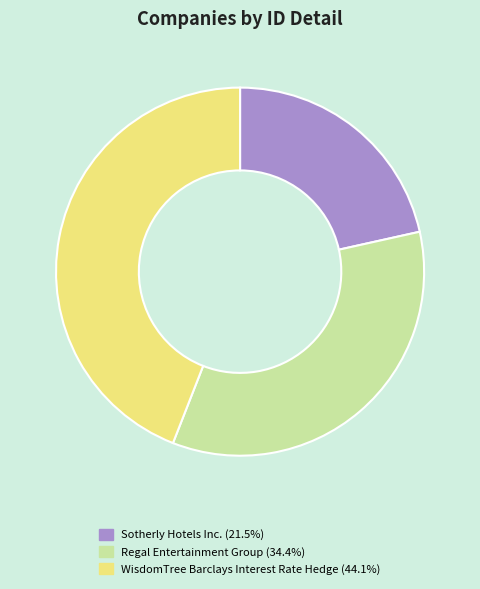

Does any single category account for the majority?

No